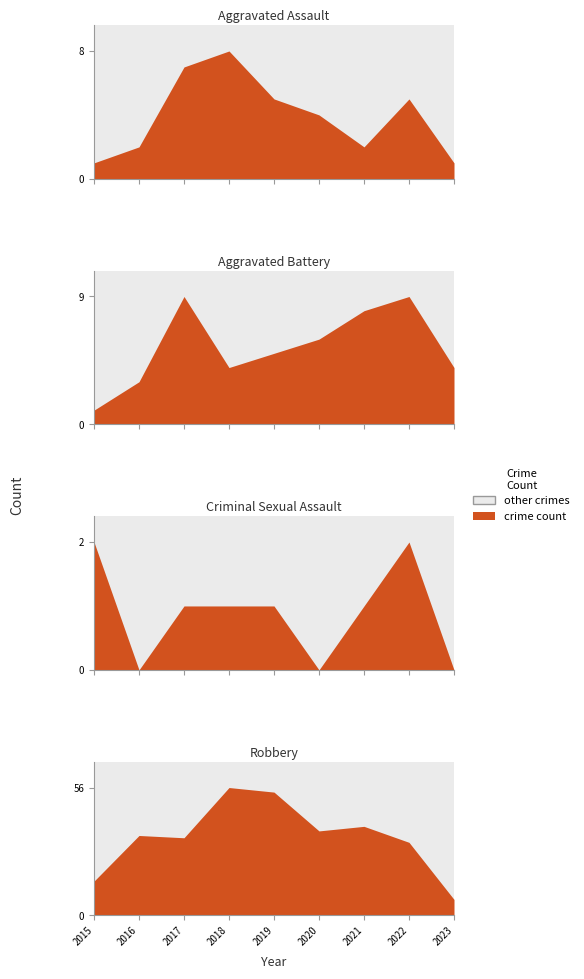

True or false: Aggravated Assault has a value of 4 at 2018.

False